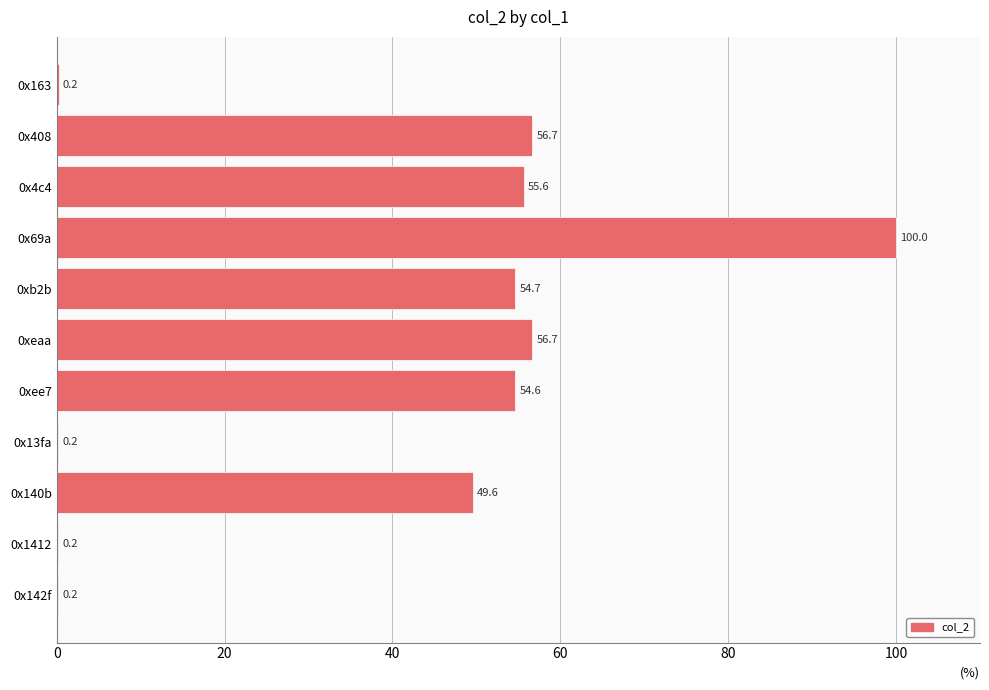

Is it true that the value at 0xeaa is 97.2?

False